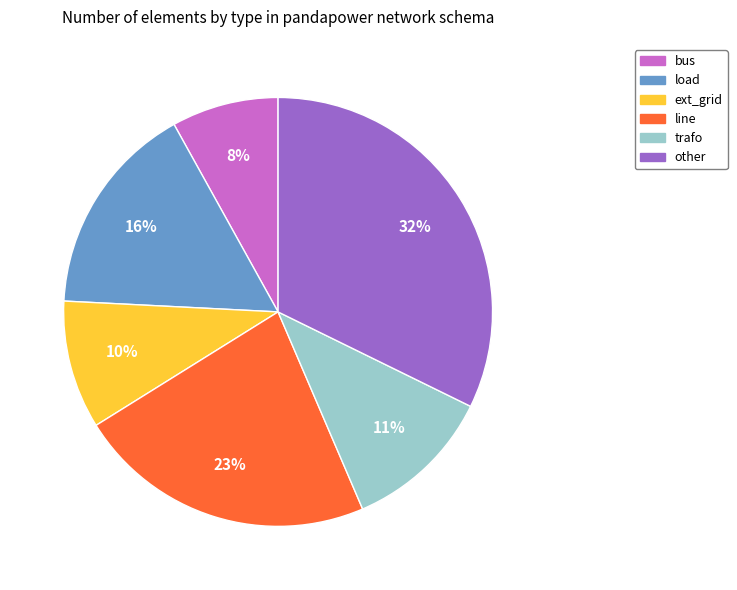

Between bus and other, which is larger?

other